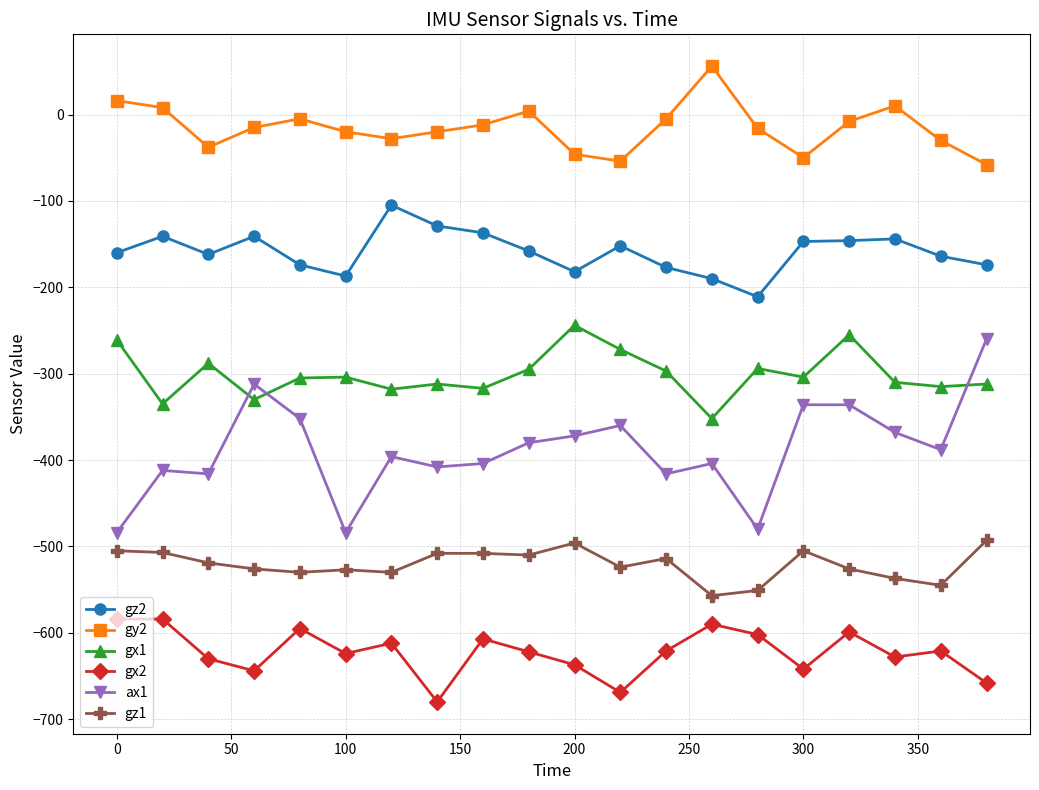

True or false: ax1 has more than 1 points higher than both neighbors.

True